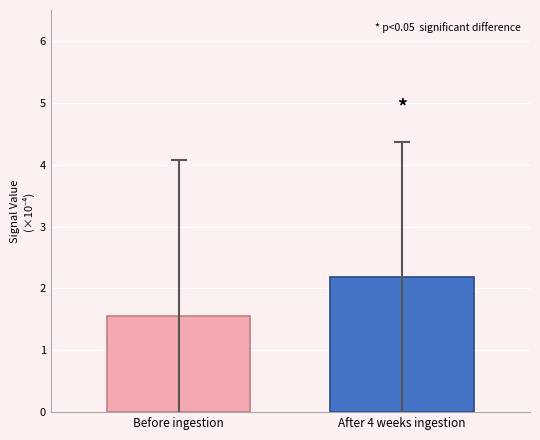

Are the bars grouped side by side (vs. stacked)?

Yes